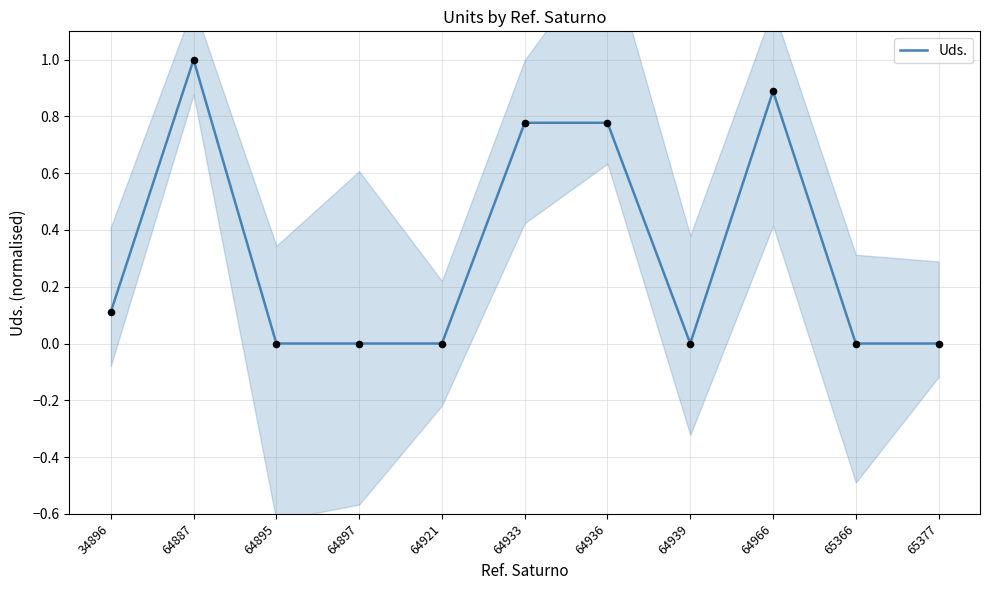

Between 65377 and 64936, which is larger?

64936